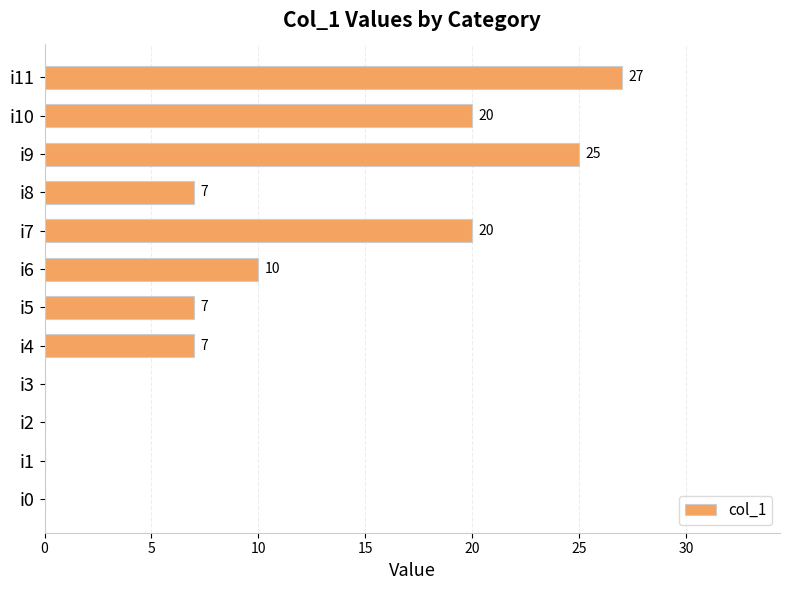

How many values are between 0 and 20?

10